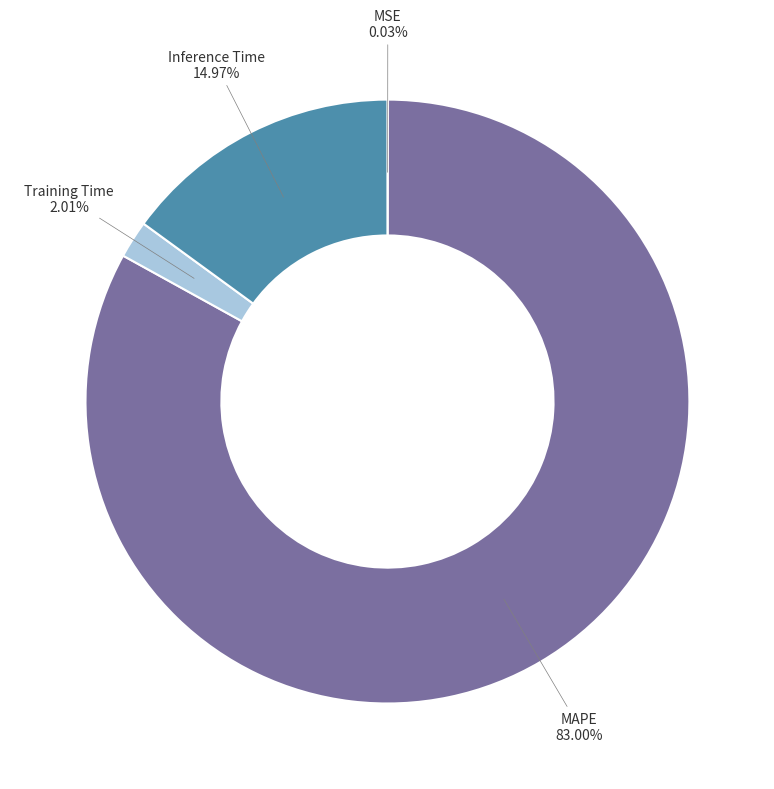

What portion of the pie excludes MAPE?

17.0%